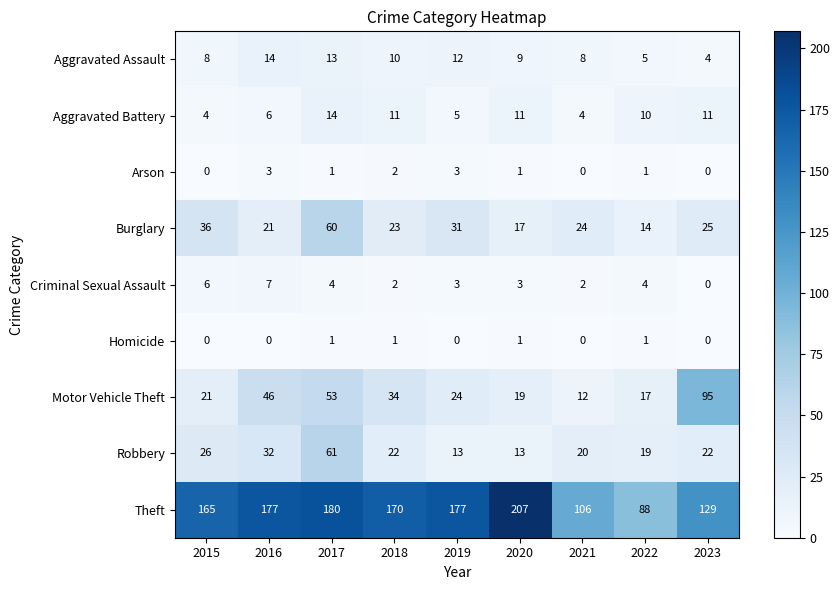

What is the difference between the maximum and second lowest values in the Criminal Sexual Assault series?

5